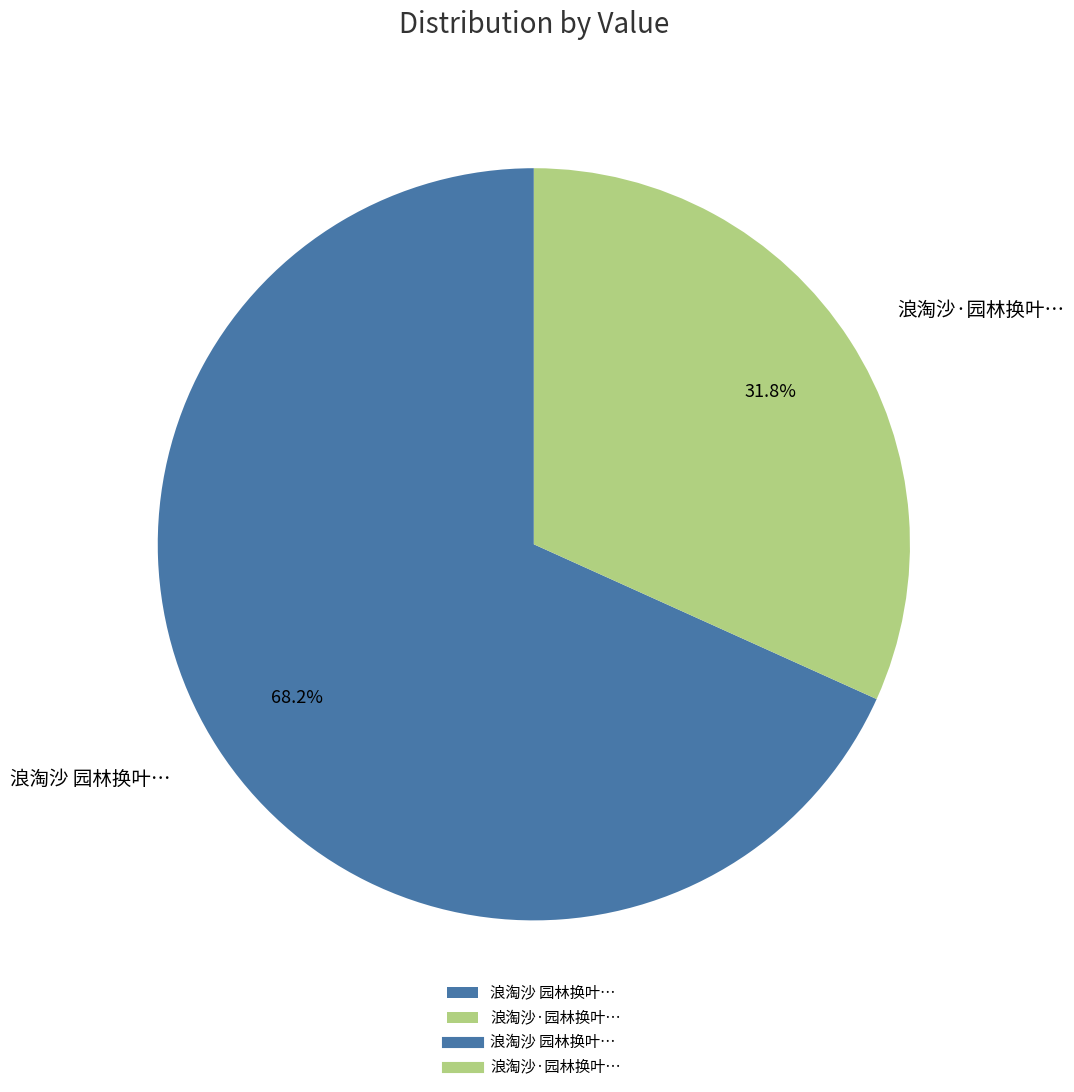

What is the largest slice in the pie chart?

浪淘沙 园林换叶…